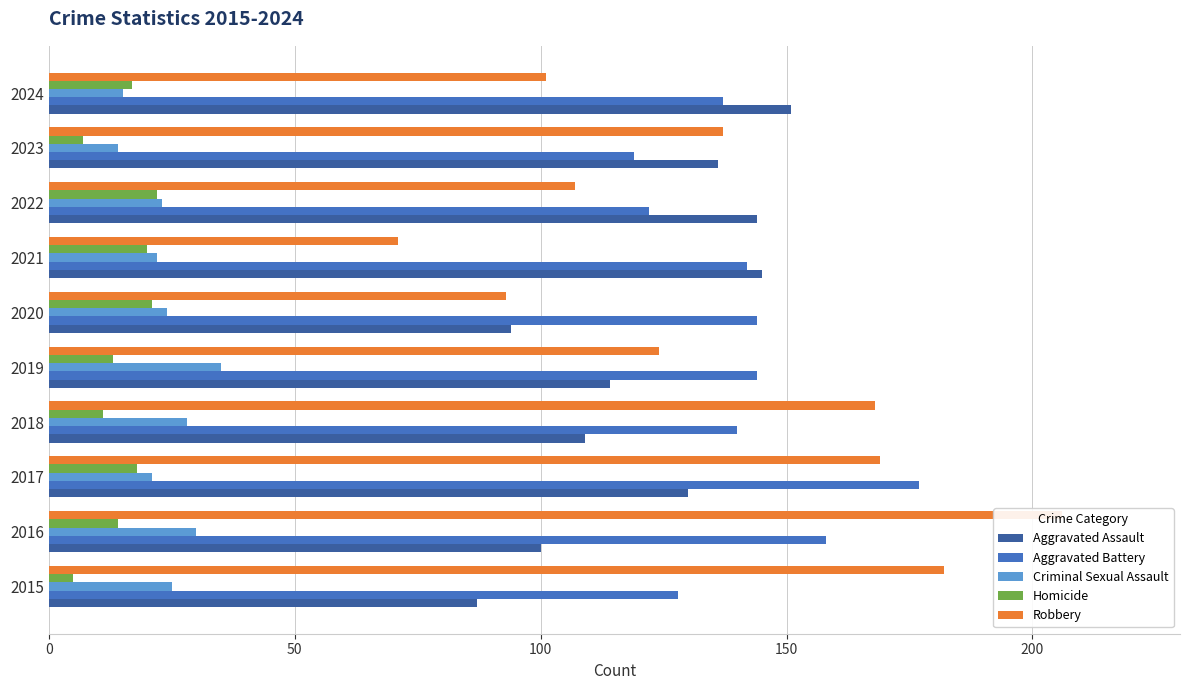

How many values in the Homicide series are below 17?

5